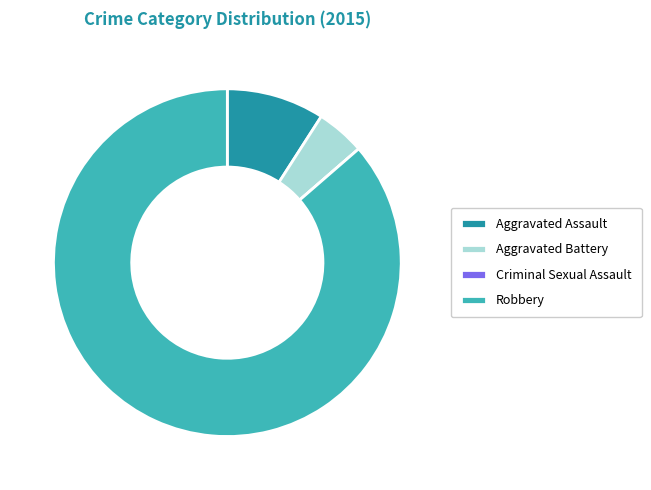

What is the largest slice in the pie chart?

Robbery